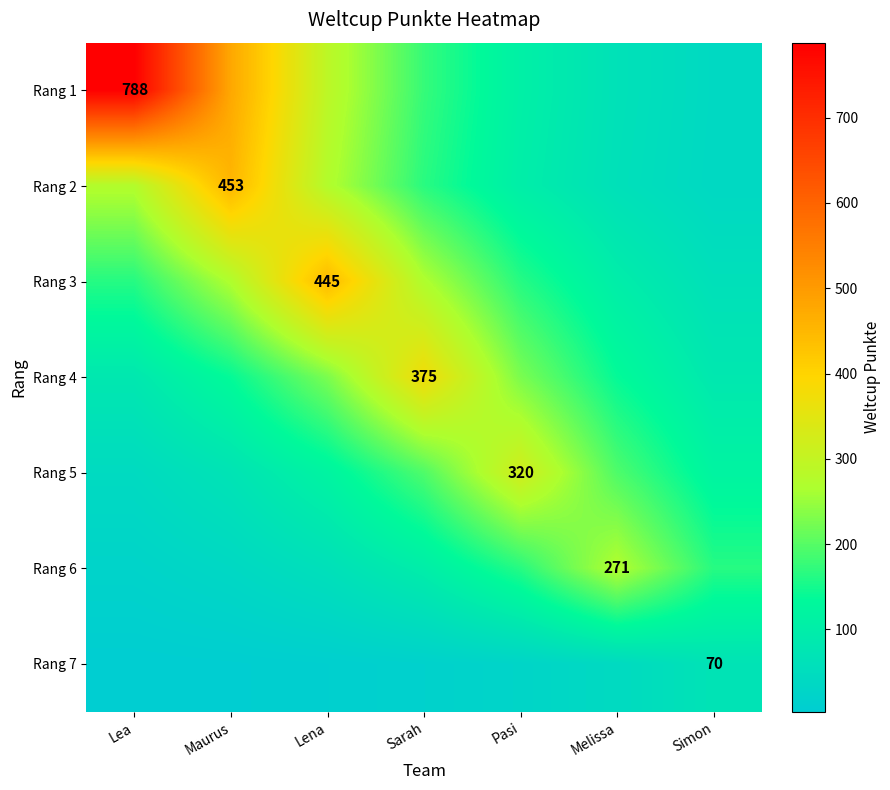

What is the total value across all series at Simon?

572.4